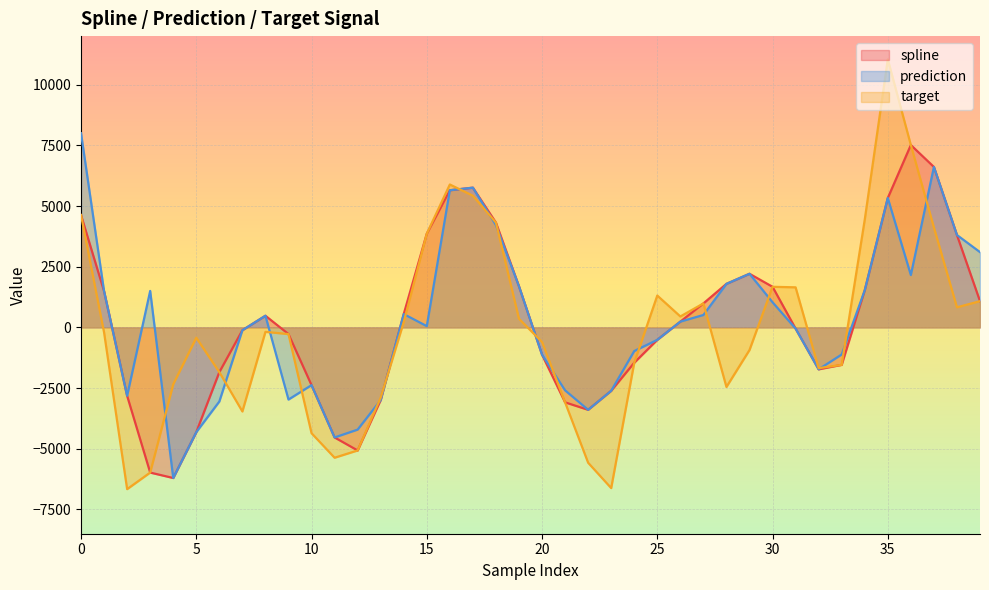

At which label does target reach its peak?

35